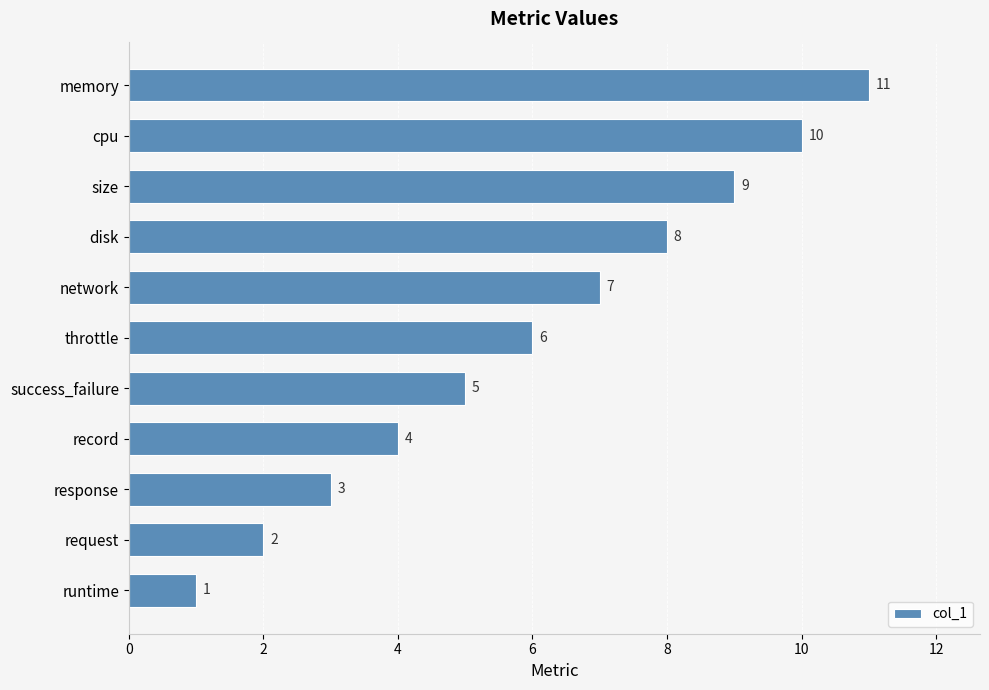

What is the average value?

6